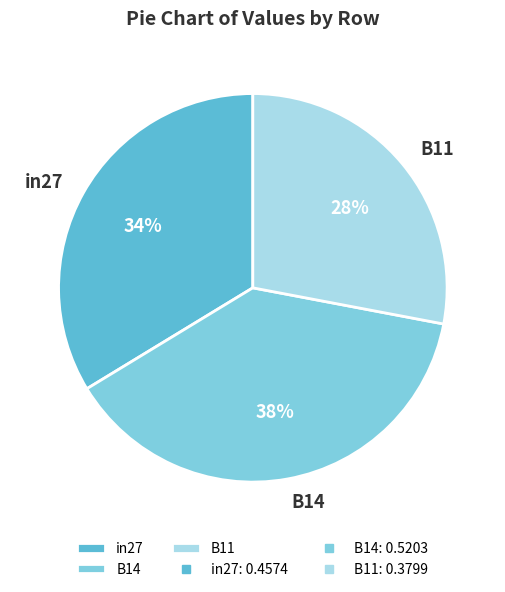

Is there a majority slice in this chart?

No